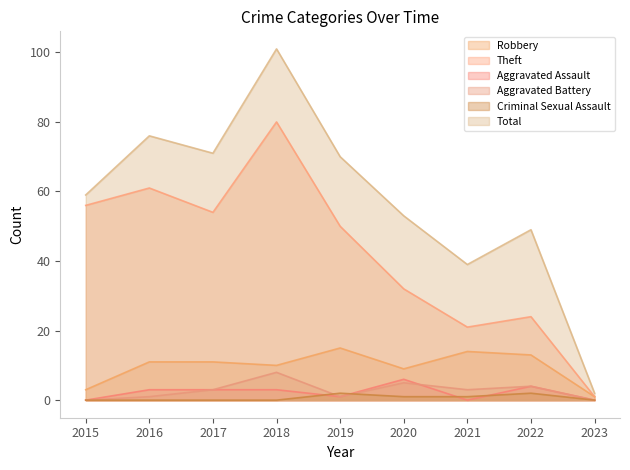

What is the greatest value displayed?

101